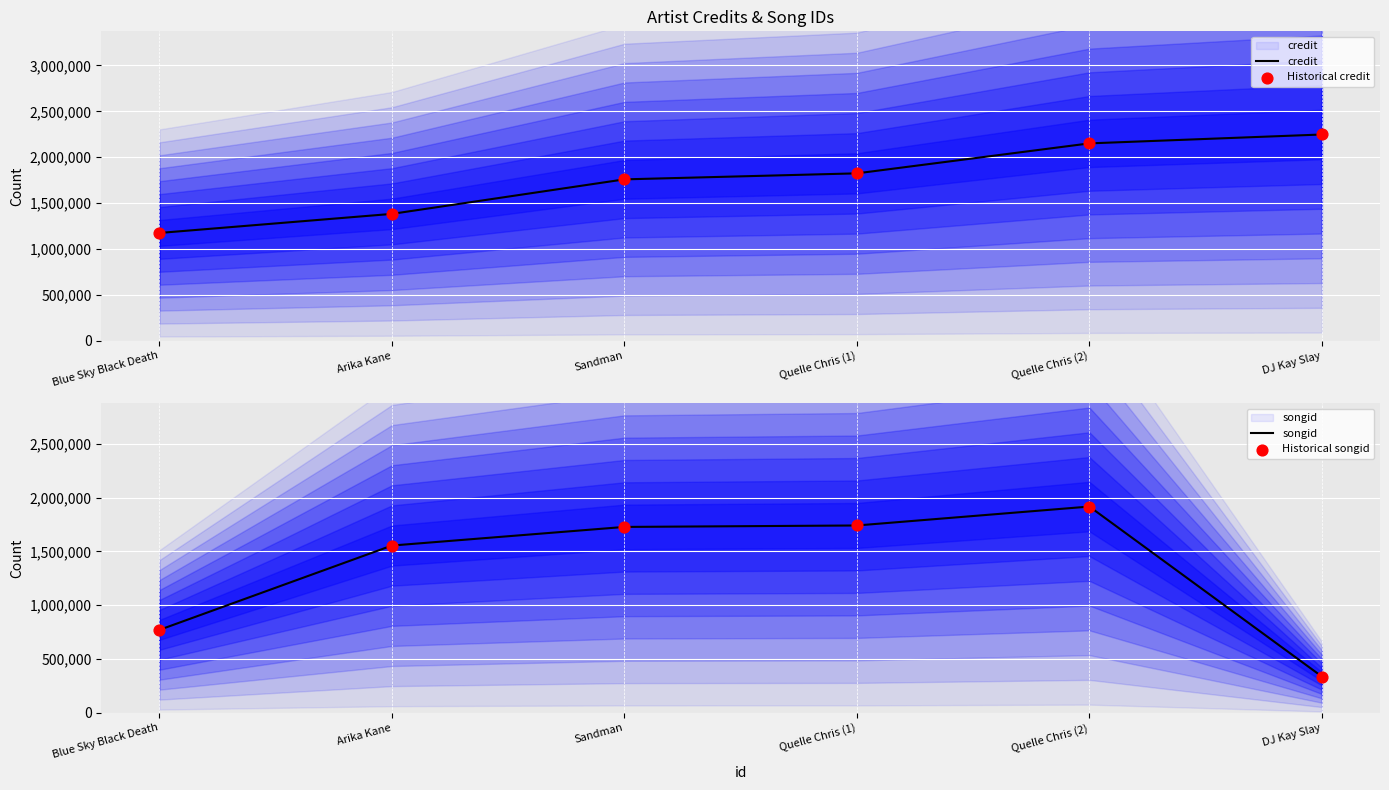

Is the value of songid at Blue Sky Black Death greater than the value of Historical songid at Blue Sky Black Death?

No